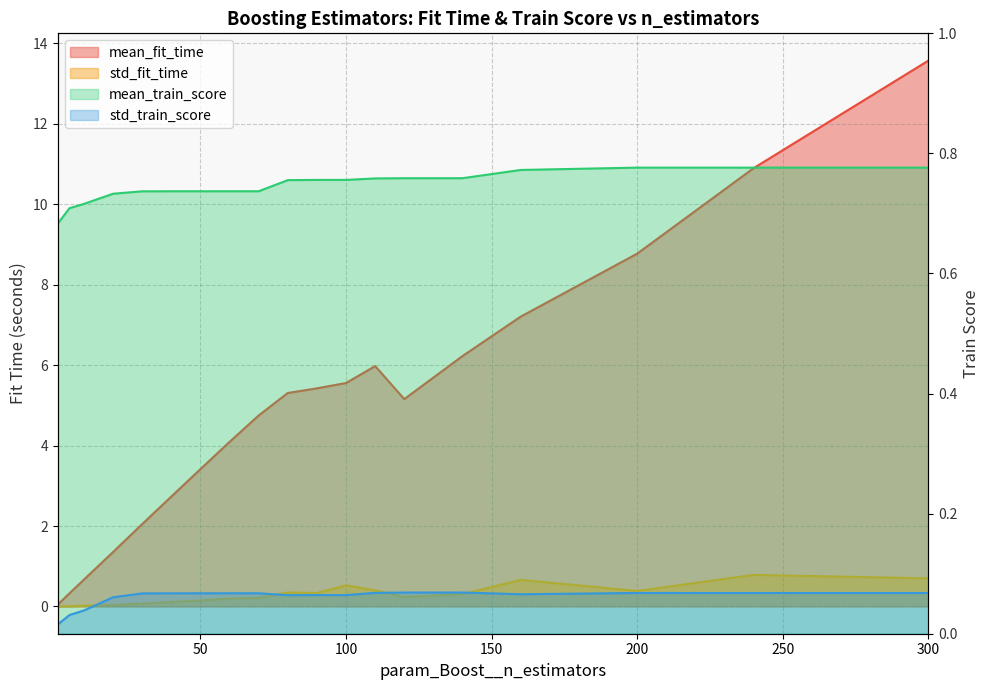

The value of mean_train_score at 90 is 1.1. True or false?

False